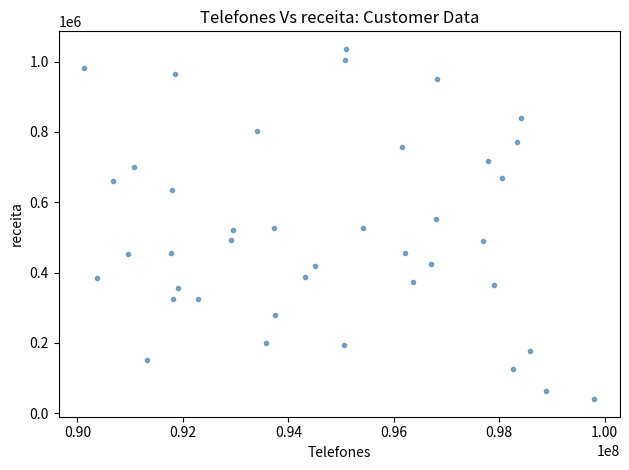

What is the range of X values (max minus min)?

9673895.0